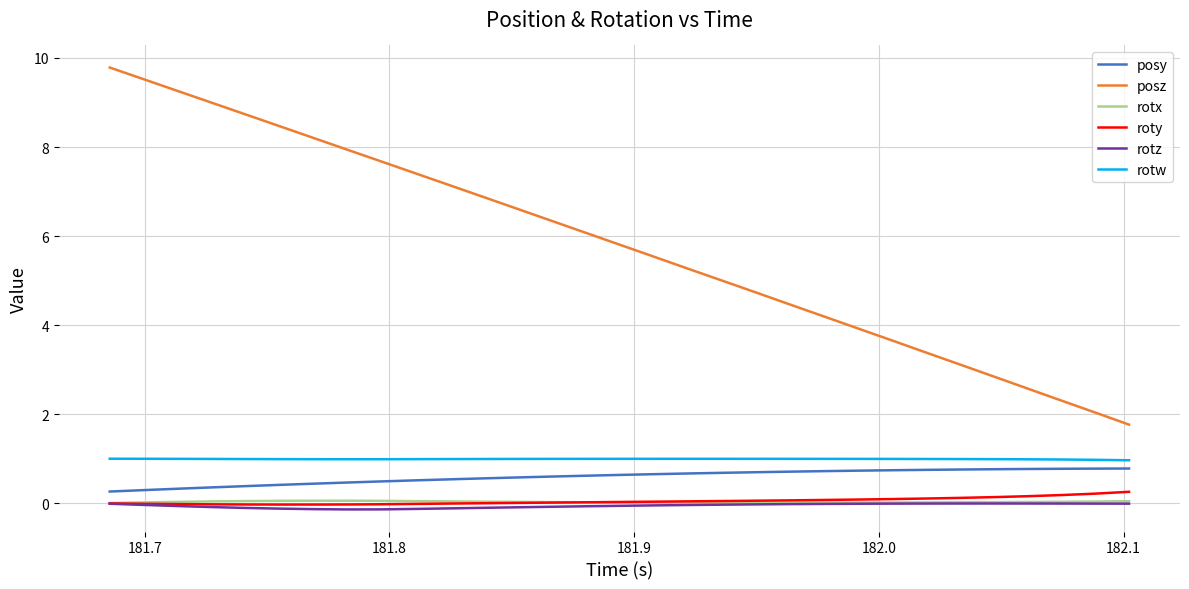

True or false: rotw and rotz intersect in this chart.

False